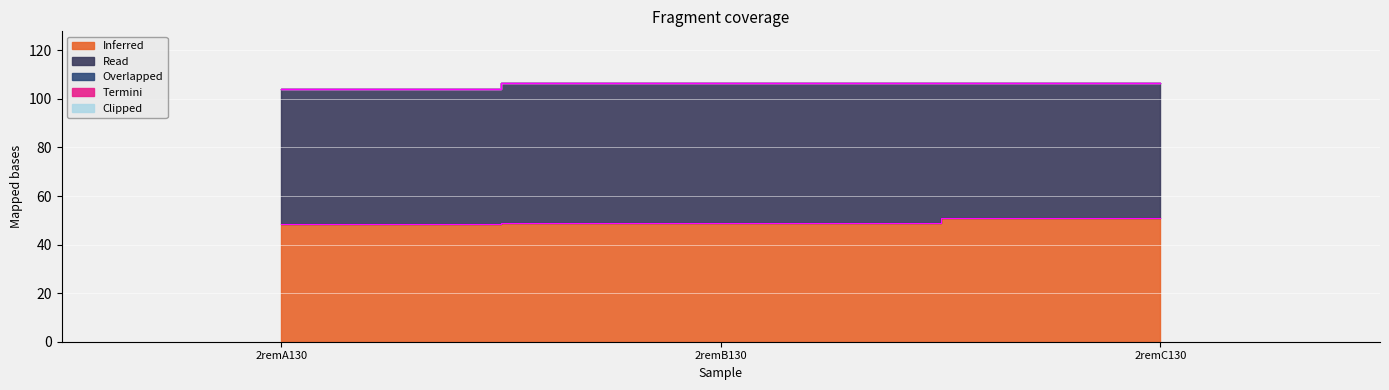

What position from the left is 2remA130?

1